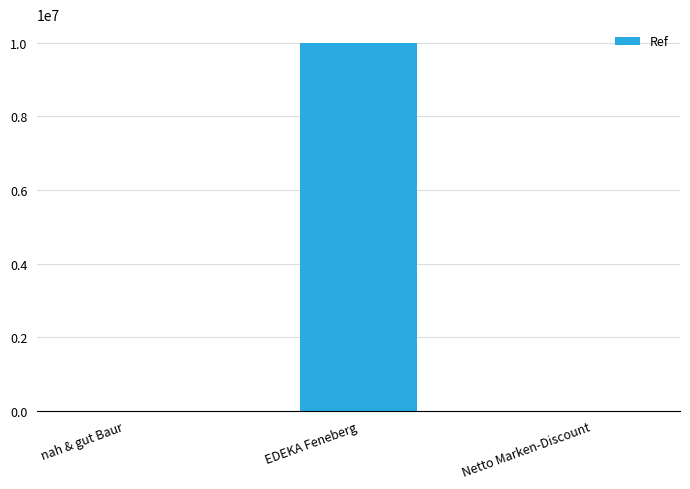

What is the change in value from EDEKA Feneberg to Netto Marken-Discount?

-10002921